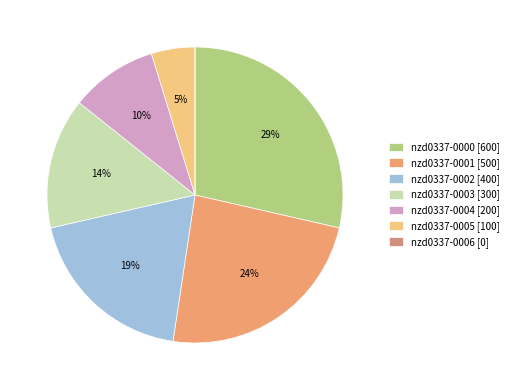

Does any single category account for the majority?

No